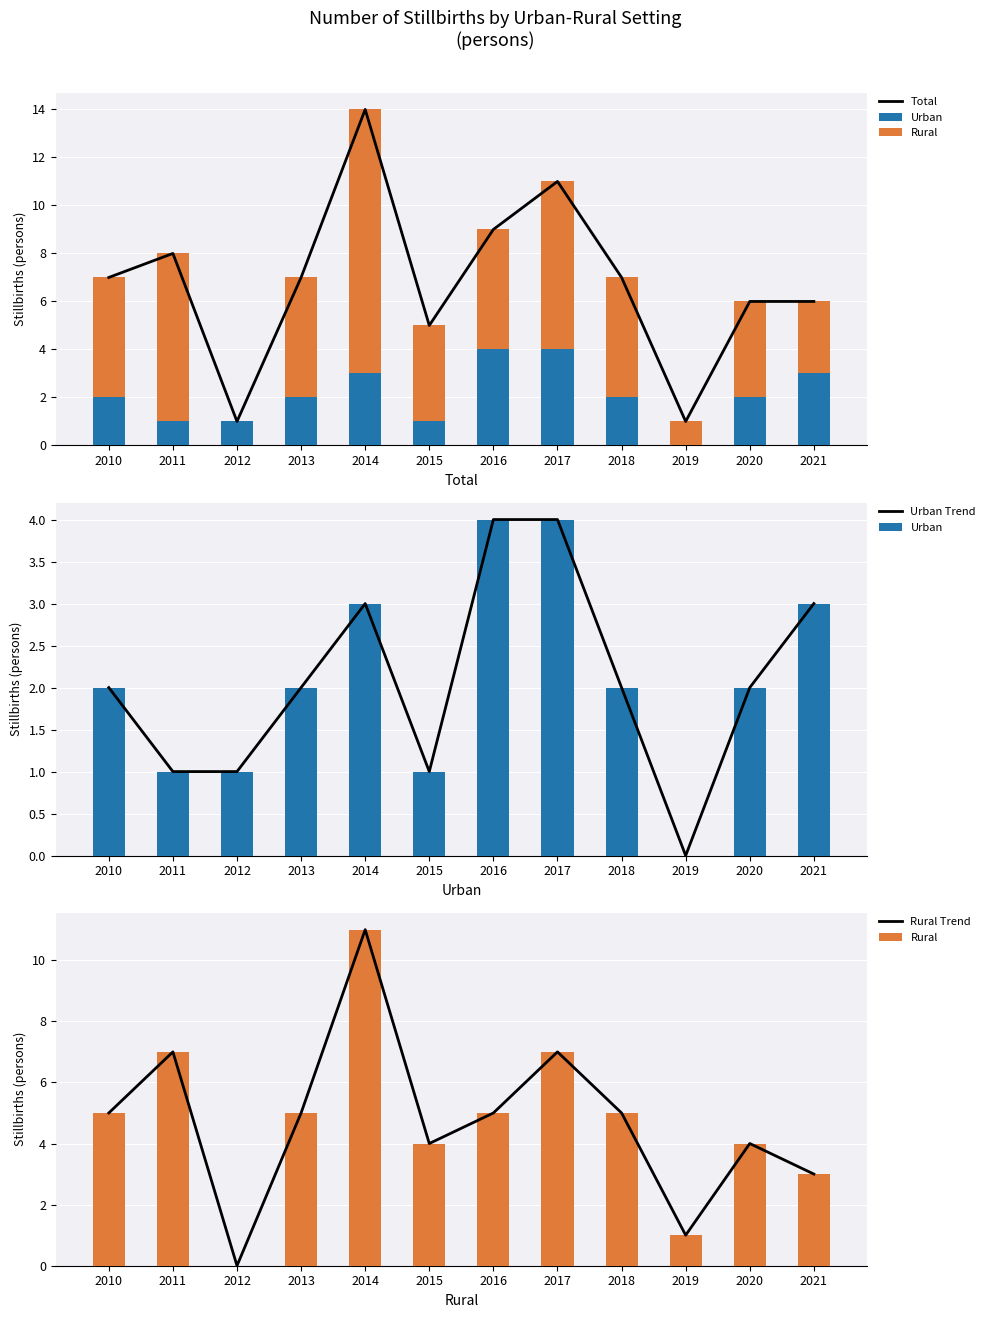

Where is Total nearest to the value 7?

2010